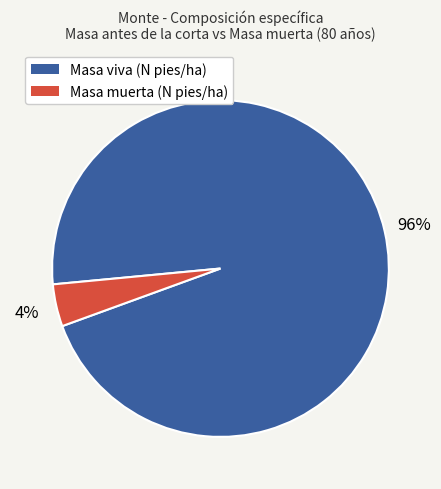

Is there a majority slice in this chart?

Yes